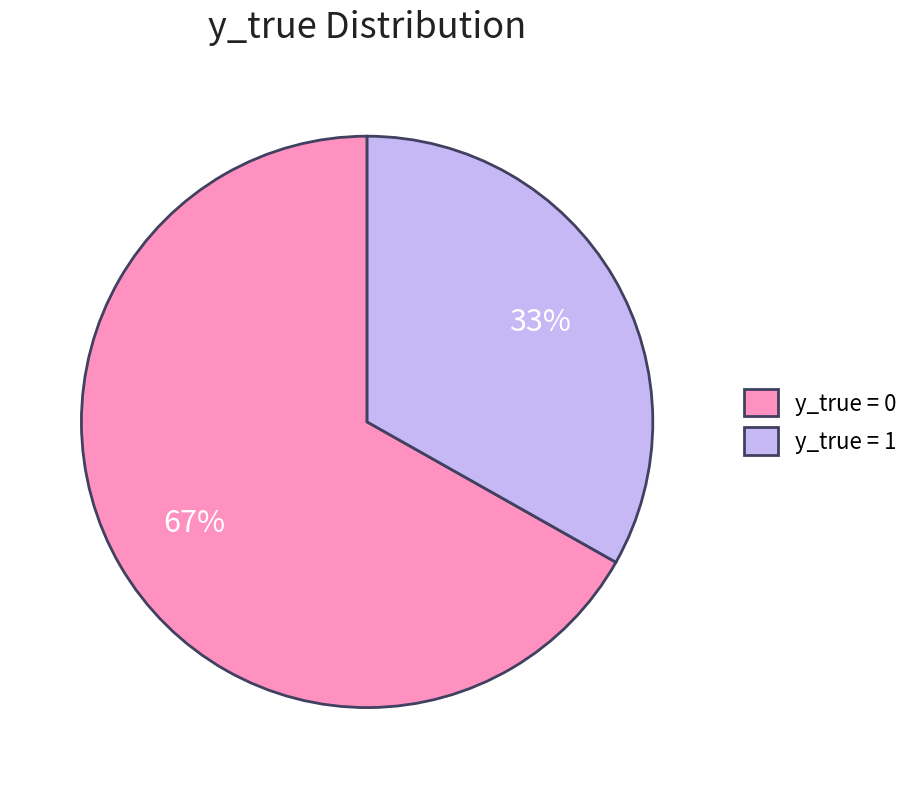

Is the sum of y_true = 1 and y_true = 0 greater than half?

Yes